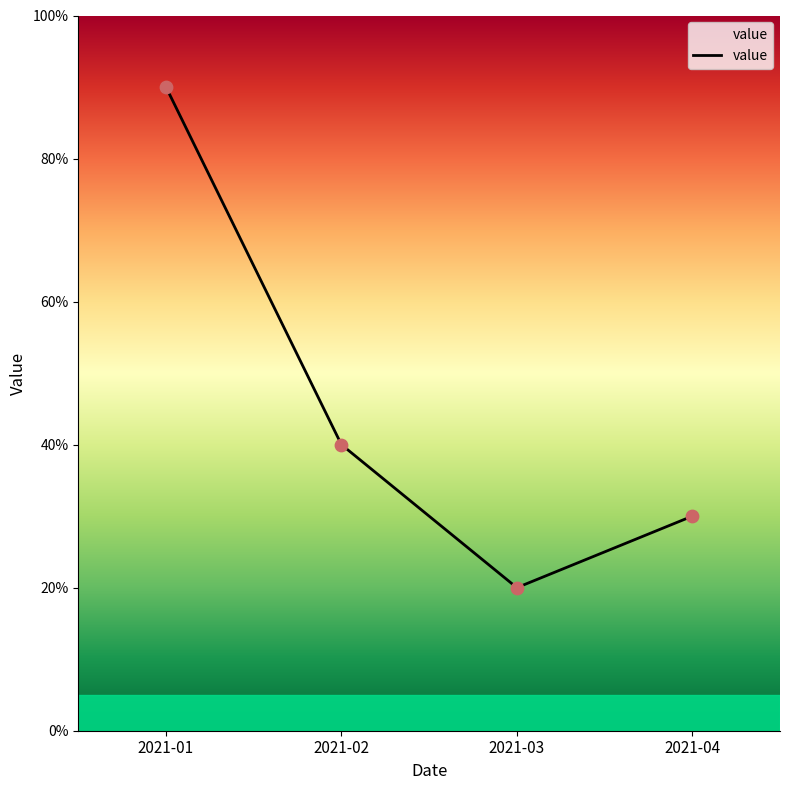

What is the ratio of the value at 2021-01 to the value at 2021-02?

2.2